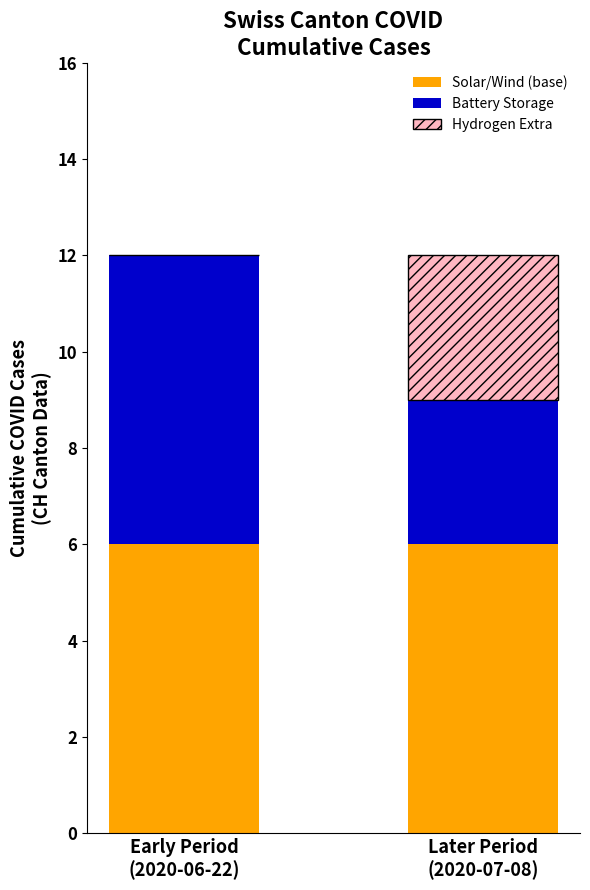

Are the bars grouped side by side (vs. stacked)?

No